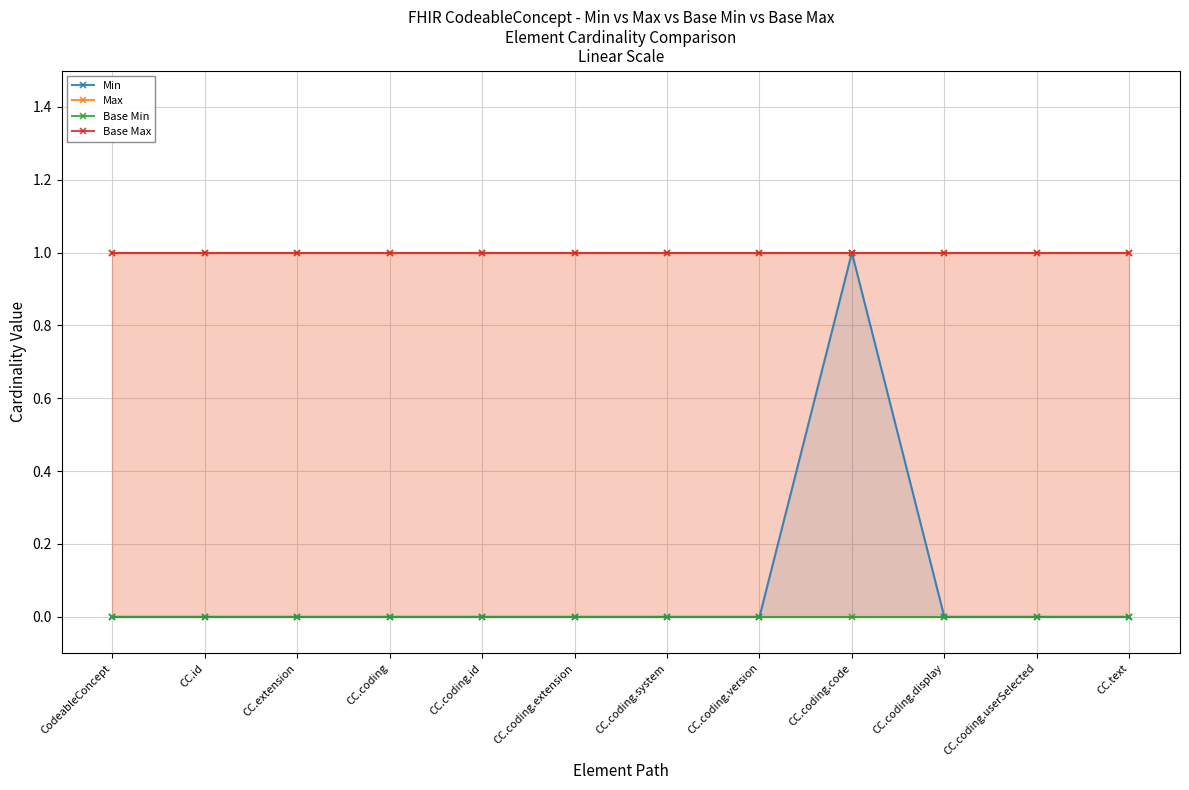

Is the value of Max at CC.coding.display greater than the value of Min at CC.coding.code?

No